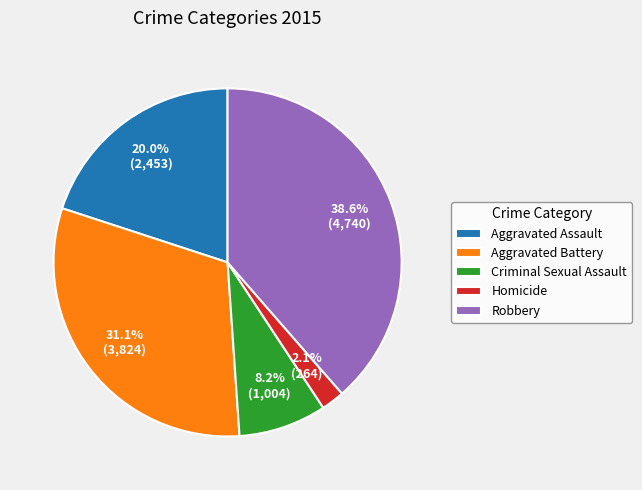

Which has a higher value, Aggravated Assault or Robbery?

Robbery